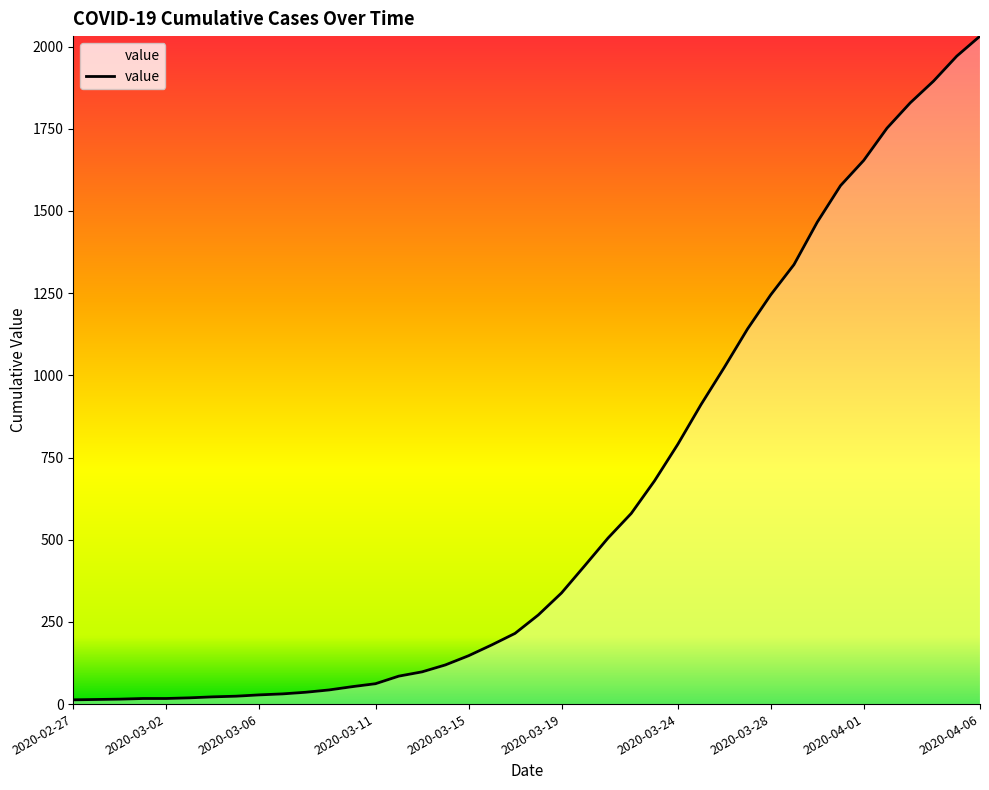

Rank the categories by value from lowest to highest.

2020-02-27, 2020-02-28, 2020-02-29, 2020-03-01, 2020-03-02, 2020-03-03, 2020-03-04, 2020-03-05, 2020-03-06, 2020-03-07, 2020-03-08, 2020-03-09, 2020-03-10, 2020-03-11, 2020-03-12, 2020-03-13, 2020-03-14, 2020-03-15, 2020-03-16, 2020-03-17, 2020-03-18, 2020-03-19, 2020-03-20, 2020-03-21, 2020-03-22, 2020-03-23, 2020-03-24, 2020-03-25, 2020-03-26, 2020-03-27, 2020-03-28, 2020-03-29, 2020-03-30, 2020-03-31, 2020-04-01, 2020-04-02, 2020-04-03, 2020-04-04, 2020-04-05, 2020-04-06